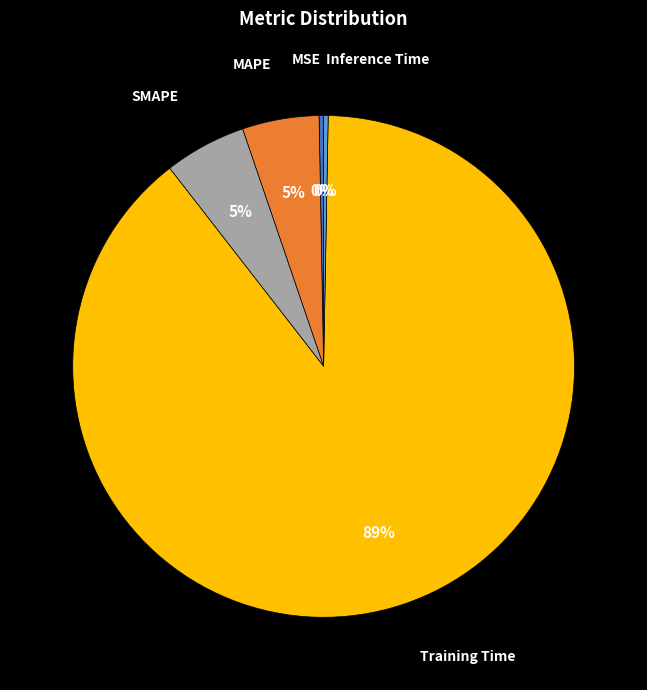

Does any single category account for the majority?

Yes